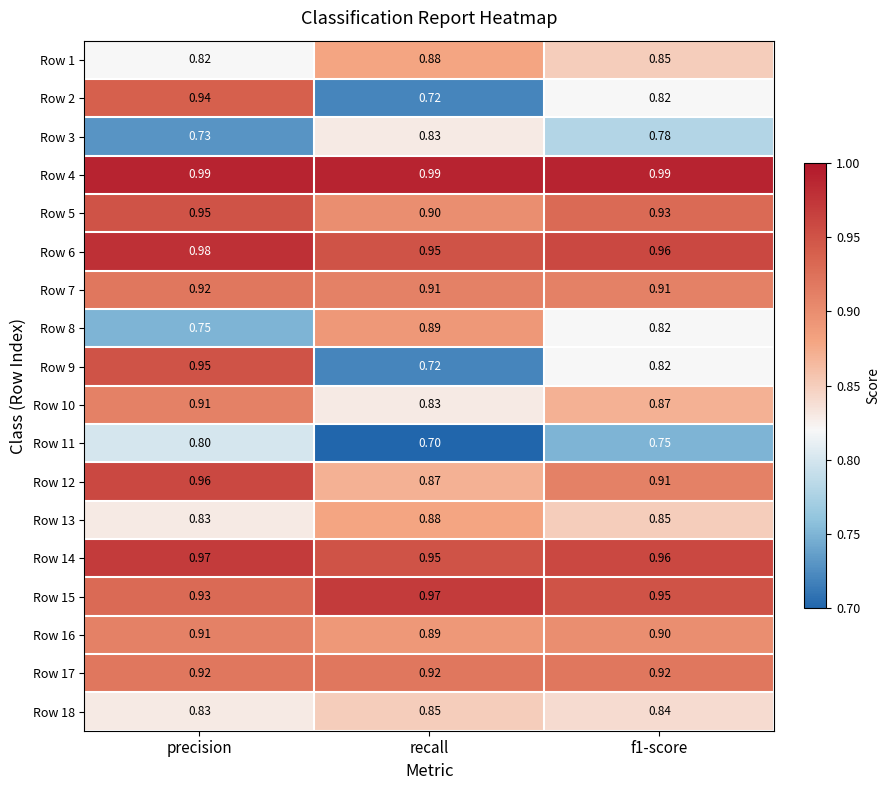

Is the value of Row 18 at f1-score greater than the value of Row 16 at f1-score?

No